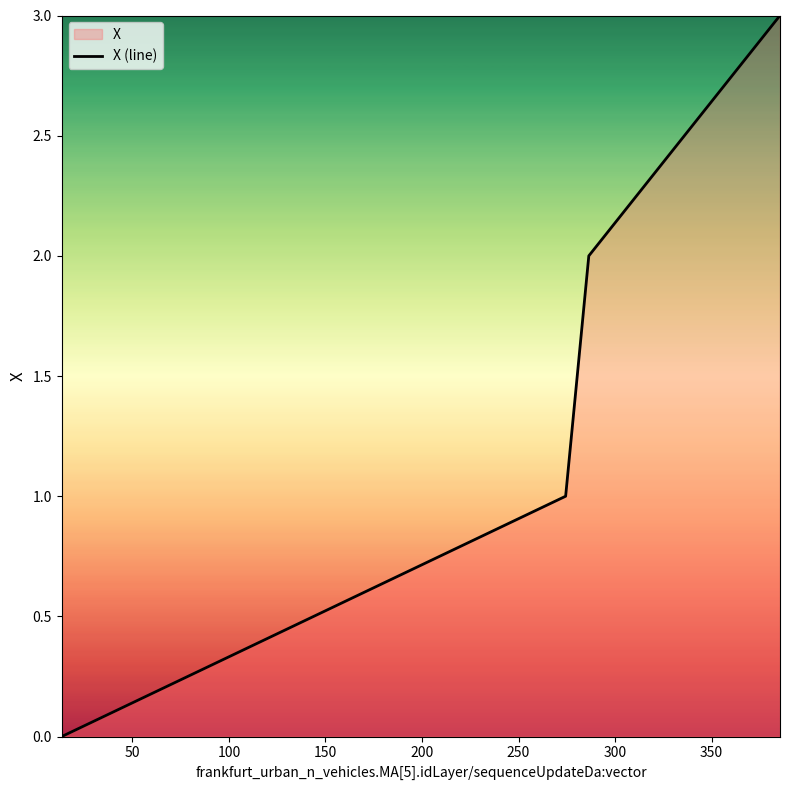

Reading left to right, what are all the values shown in this chart?

0	1	2	3